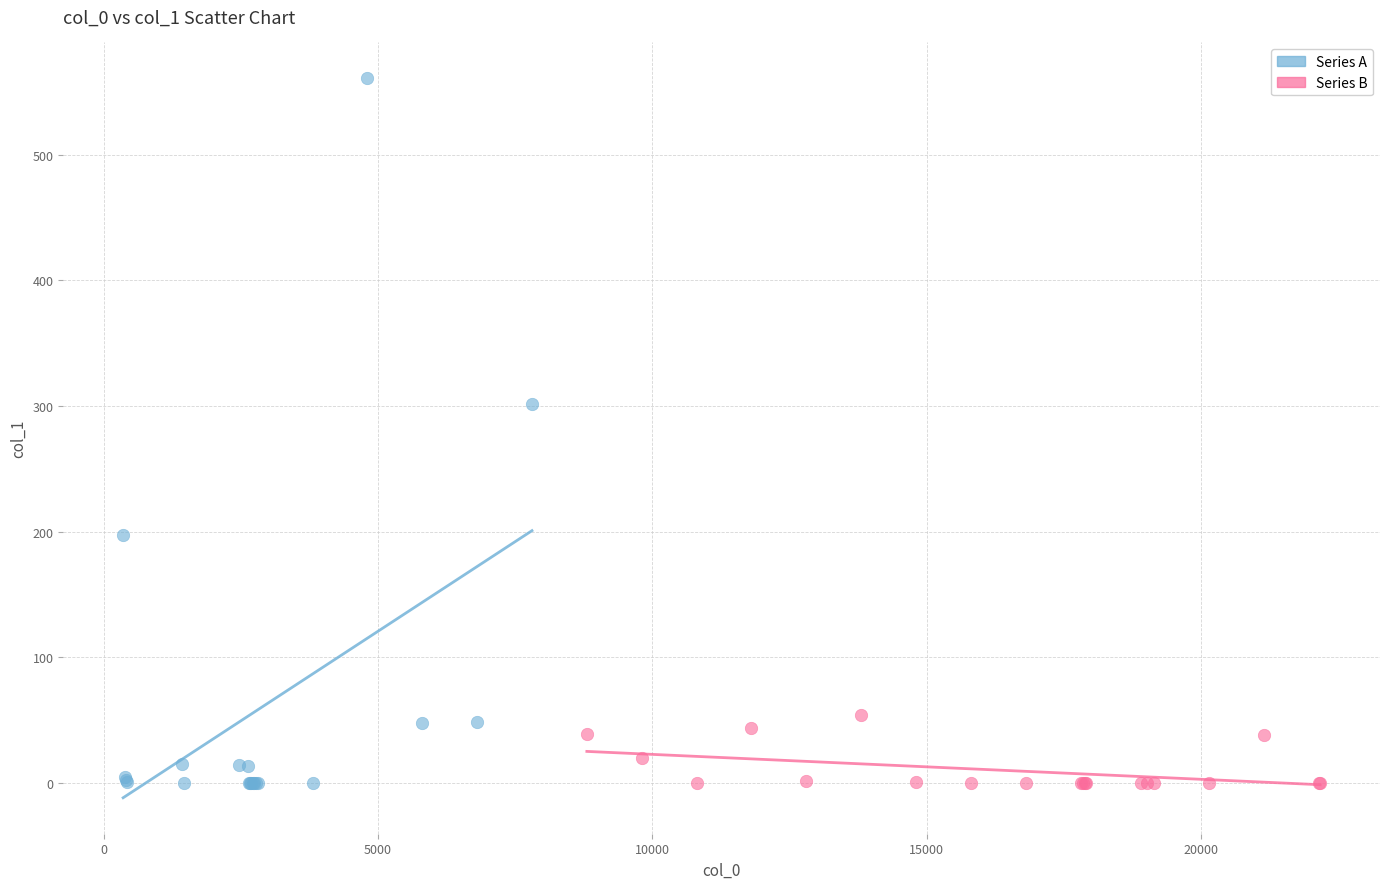

Which series contains the highest Y value?

Series A